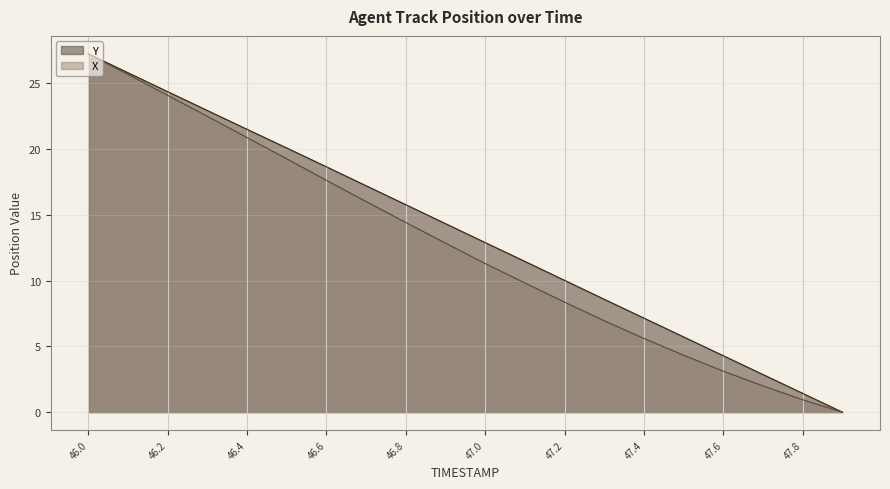

How many lines are shown in the chart?

2